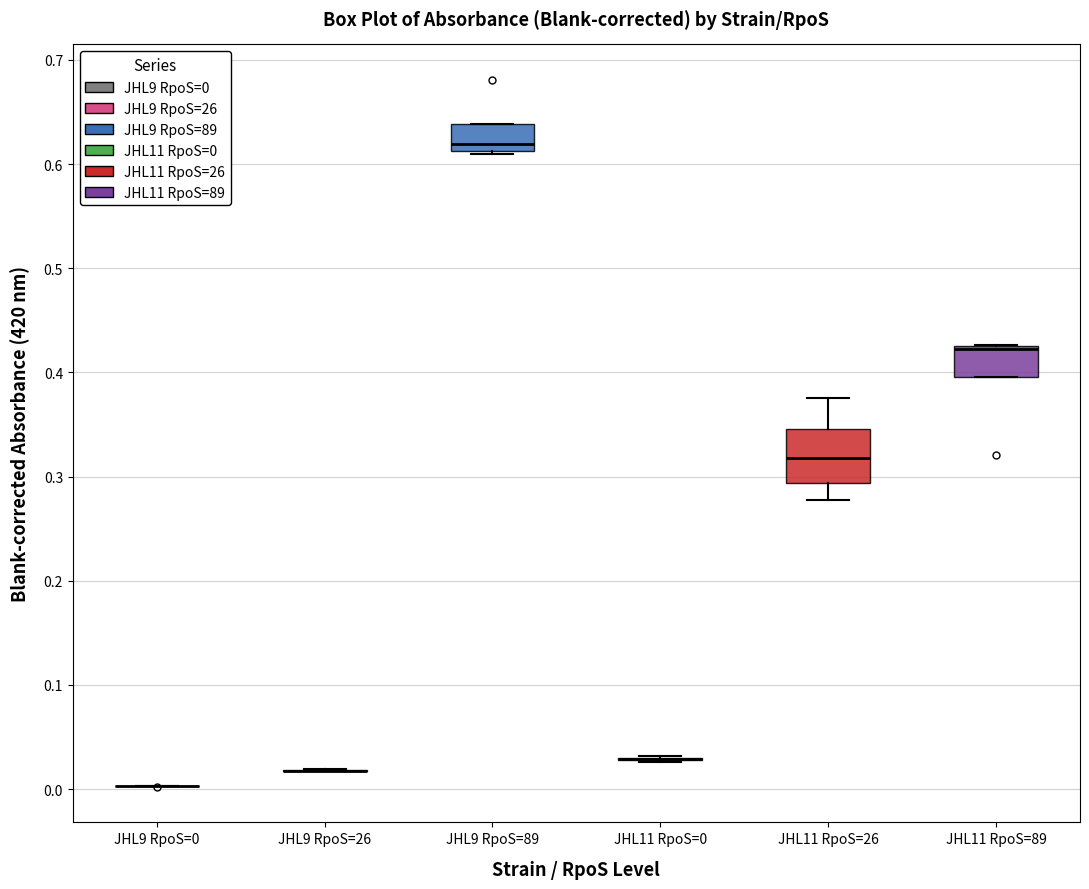

Reading left to right, read every box against the y-axis: the position of its median line, the range the box covers, and the ends of its whiskers. The values are not printed on the chart, so give them approximately, as read against the axis.

JHL9 RpoS=0: box collapsed to a line at 0.00, whiskers 0.00 to 0.00
JHL9 RpoS=26: box collapsed to a line at 0.02, whiskers 0.02 to 0.02
JHL9 RpoS=89: median 0.62, box 0.61 to 0.64, whiskers 0.61 to 0.64
JHL11 RpoS=0: box collapsed to a line at 0.03, whiskers 0.03 to 0.03
JHL11 RpoS=26: median 0.32, box 0.29 to 0.35, whiskers 0.28 to 0.38
JHL11 RpoS=89: median 0.42 (drawn on the box's upper edge), box 0.40 to 0.43, whiskers 0.40 to 0.43